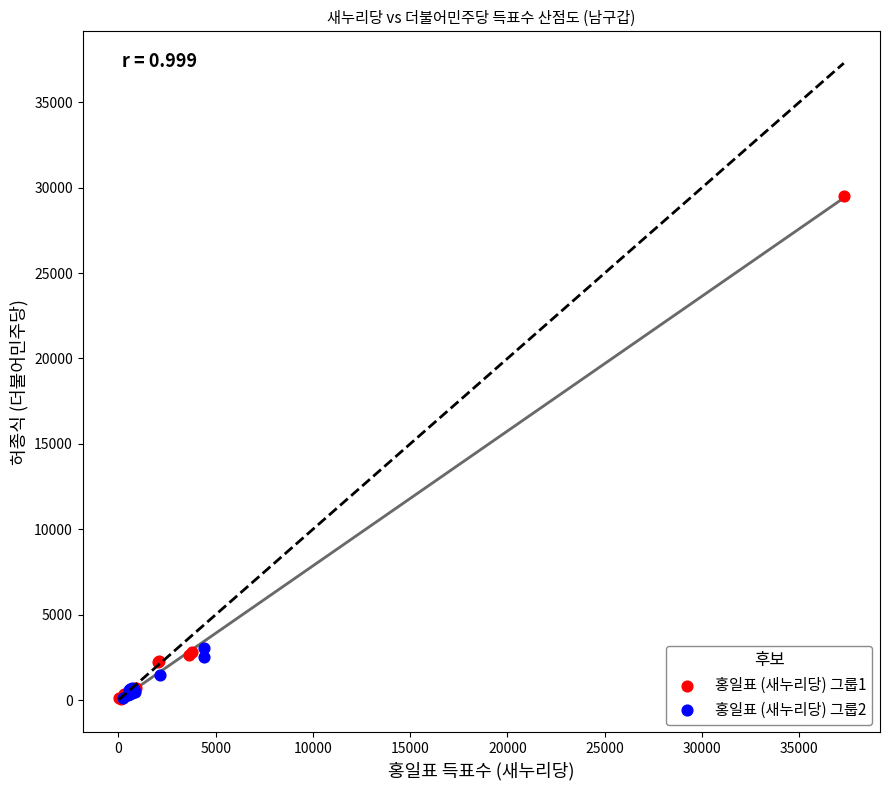

Which series reaches the maximum Y coordinate?

홍일표 (새누리당) 그룹1